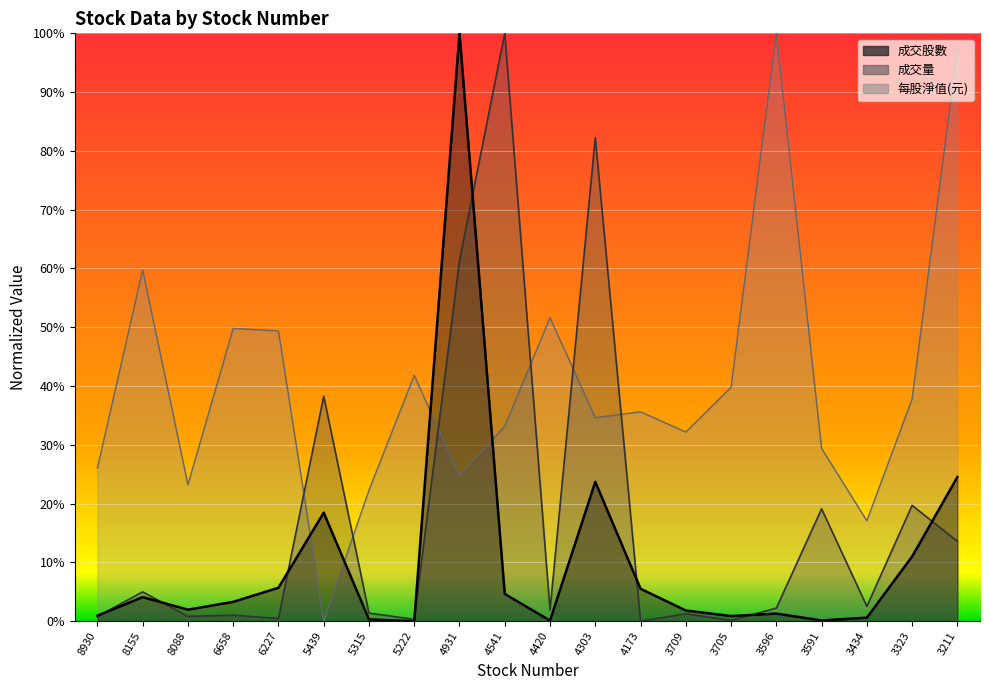

At 6227, list the series in order from smallest to largest.

成交量, 成交股數, 每股淨值(元)